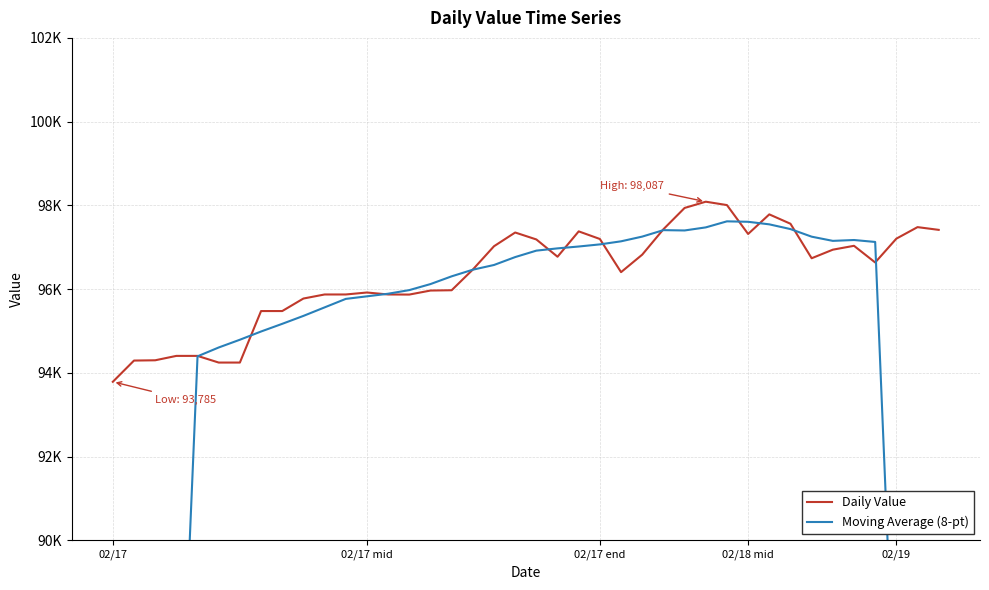

At which category is the sum across all series the highest?

29